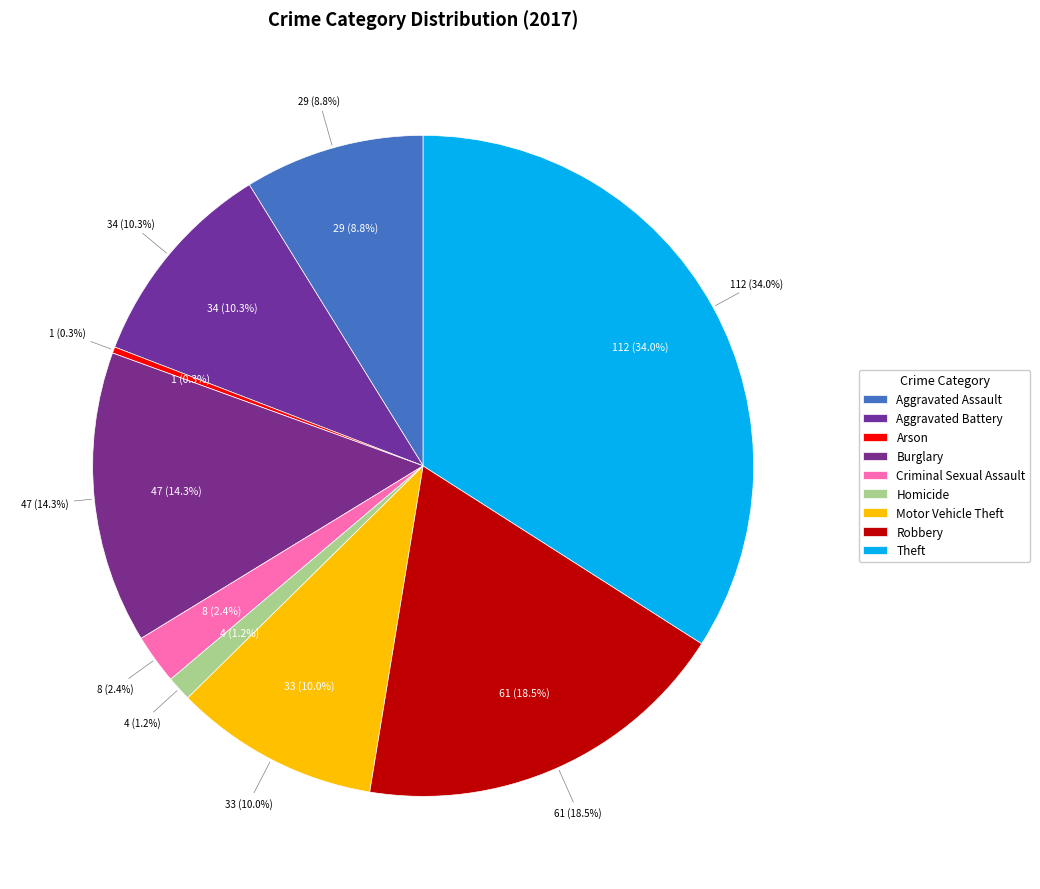

What is the change in value from Criminal Sexual Assault to Robbery?

+53